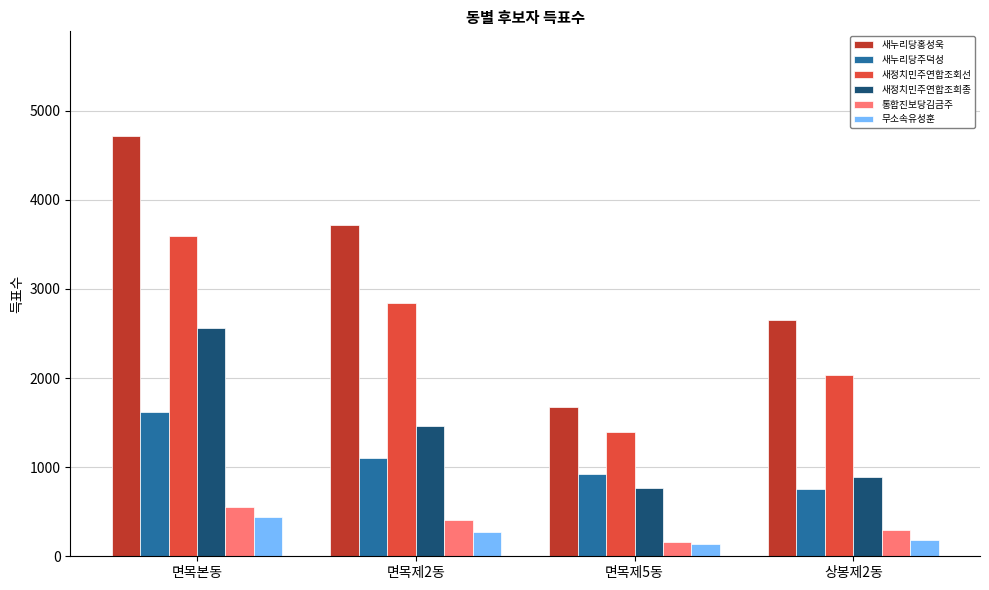

Does the chart contain any negative values?

No